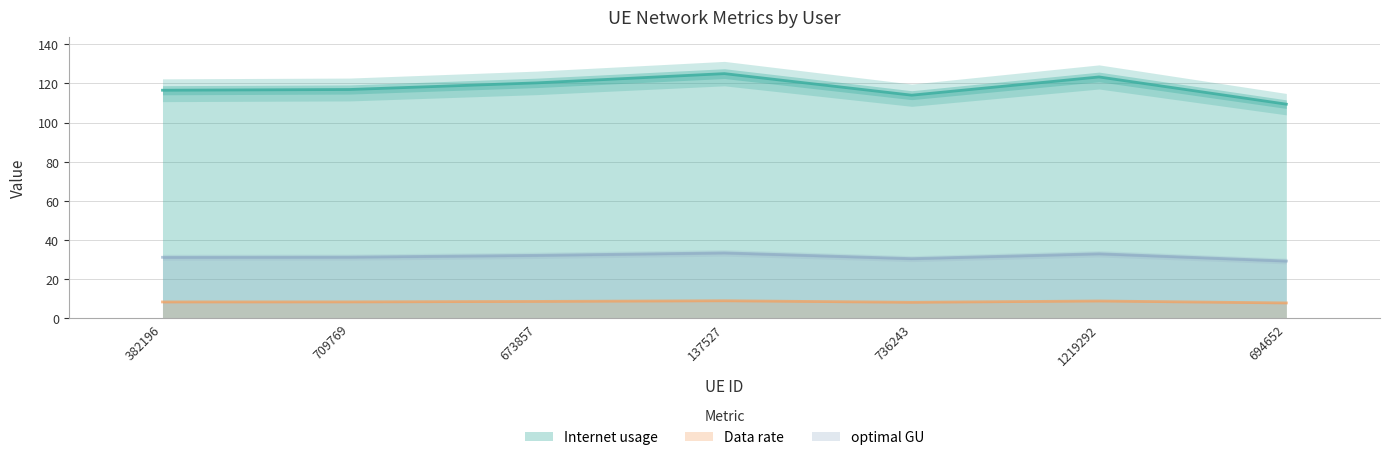

Is it true that Data rate equals 8.3 at 382196?

True